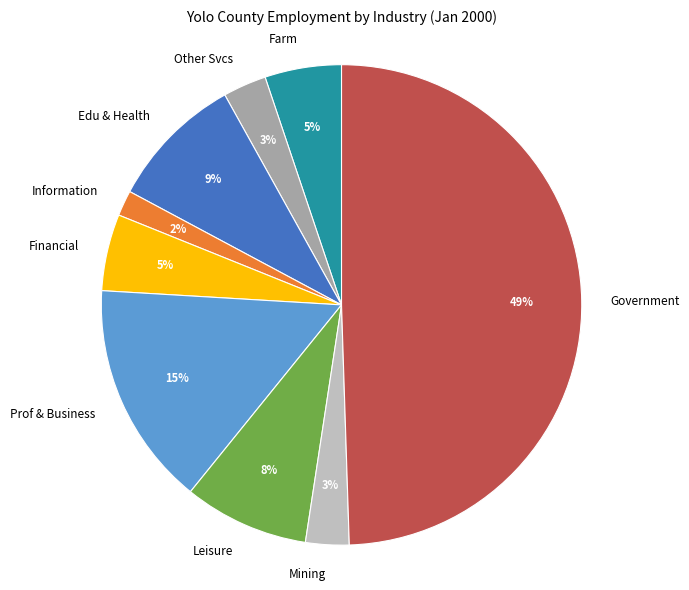

Combined, do Government and Prof & Business account for over 50%?

Yes